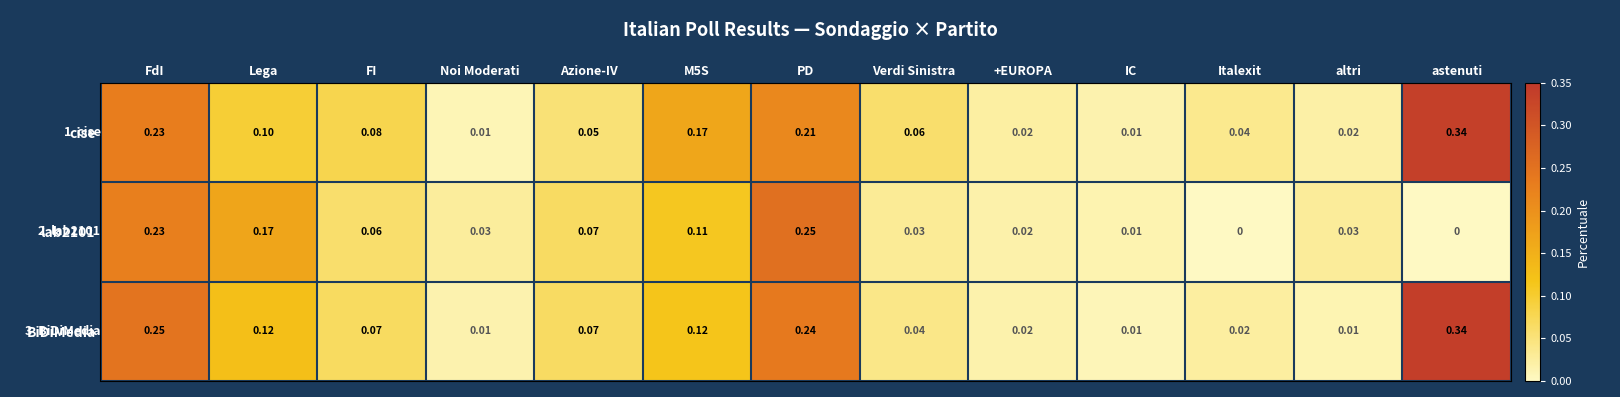

Which series has the largest total across all categories?

cise